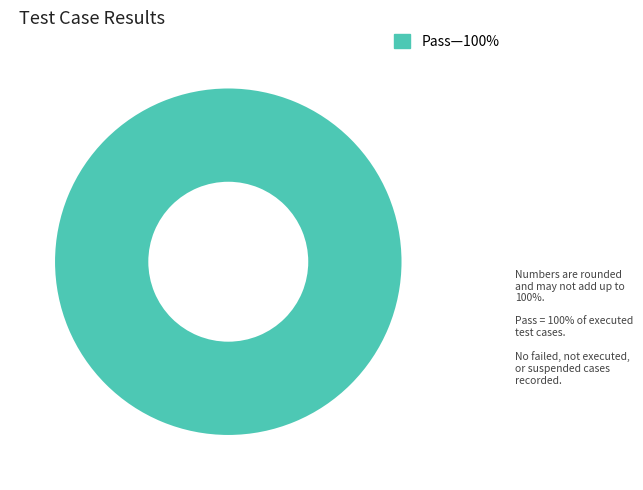

Is there any slice that represents more than half of the pie?

Yes